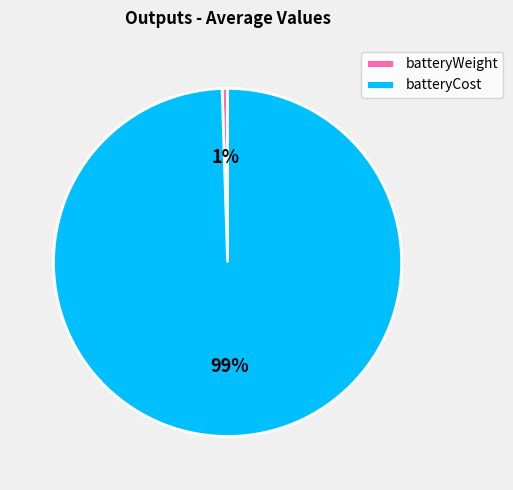

To the nearest percent, what portion does batteryWeight represent?

1%